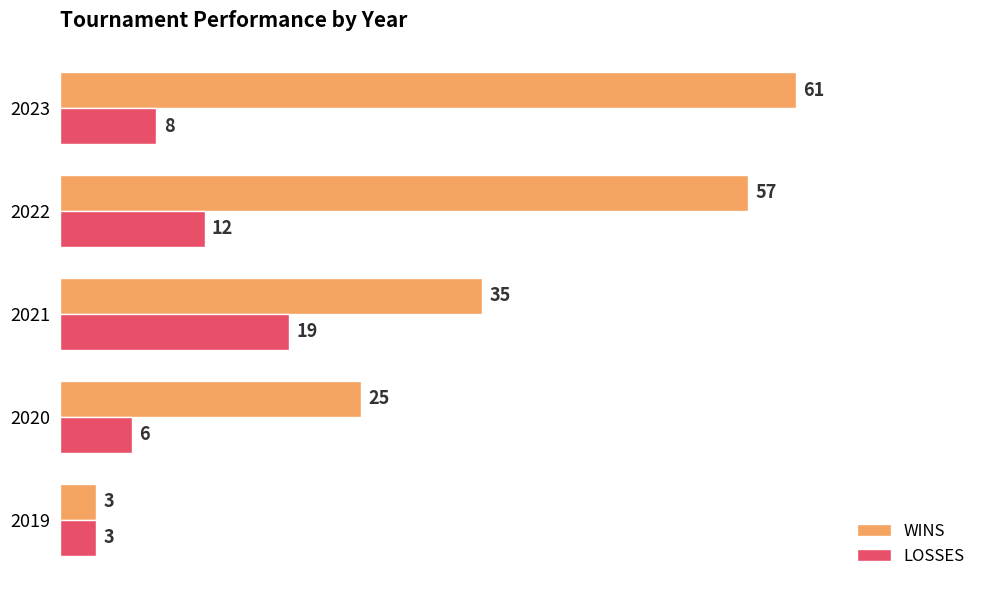

Where is LOSSES nearest to the value 11?

2022